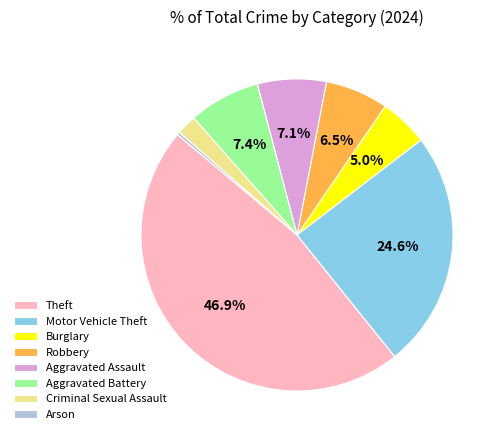

Which category has the smallest portion of the pie?

Arson